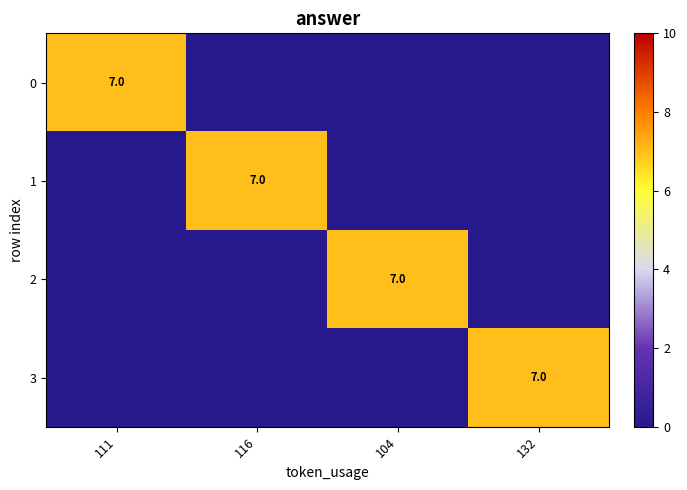

The value of 0 at 111 is 3. True or false?

False